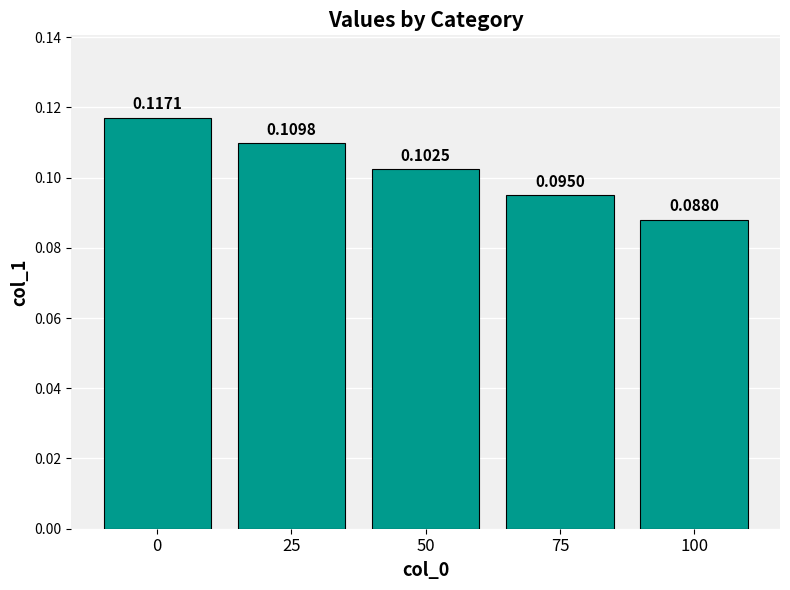

Rank the categories by value from highest to lowest.

0, 25, 50, 75, 100